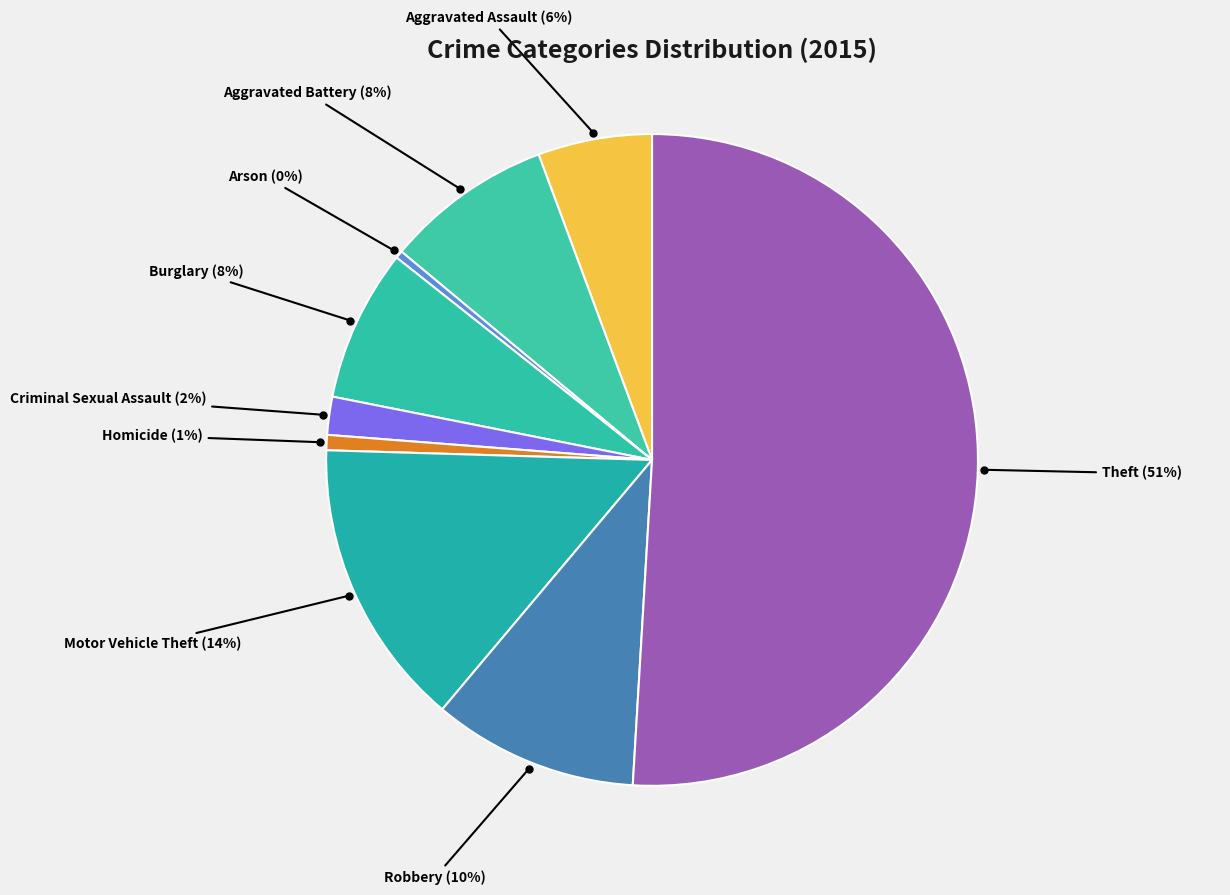

Which category has the biggest portion of the pie?

Theft